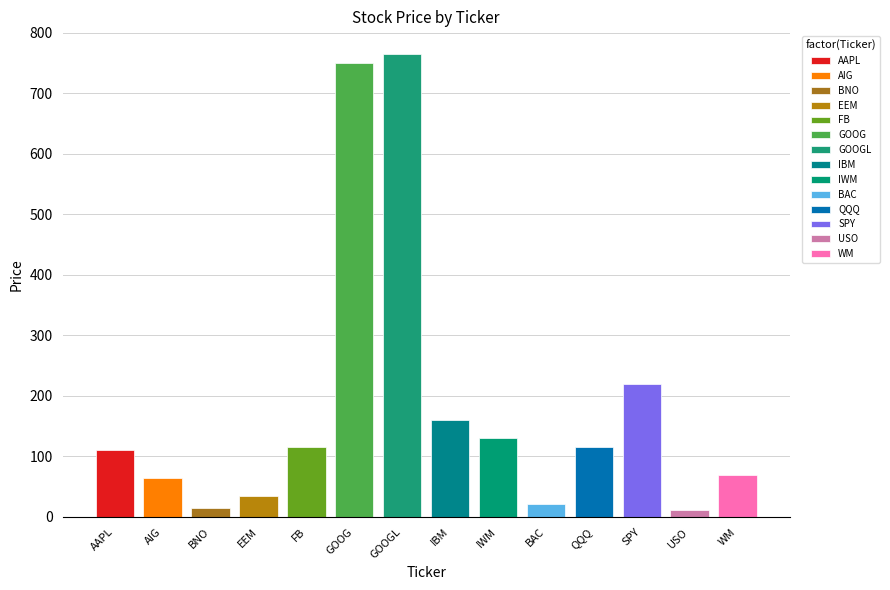

What is the sum of the values at SPY and WM?

289.6